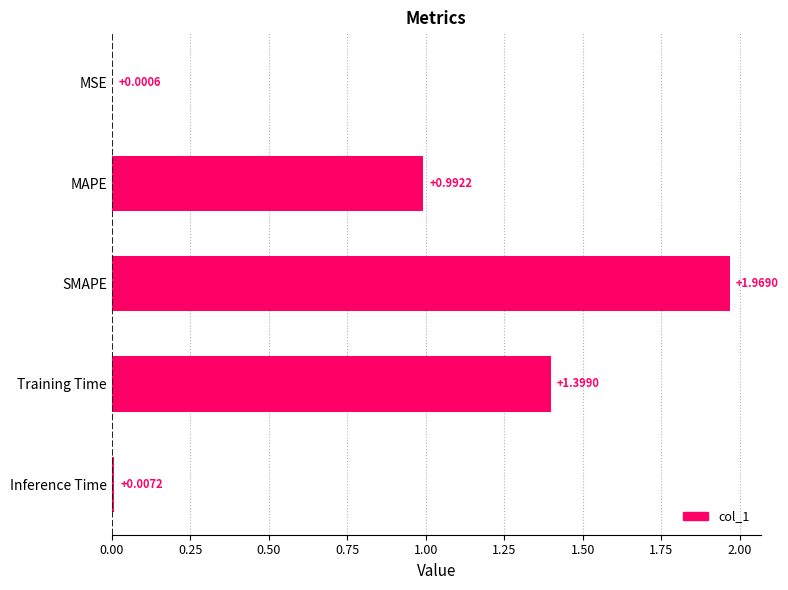

Approximately how many times larger is the value at MAPE compared to Training Time?

0.7